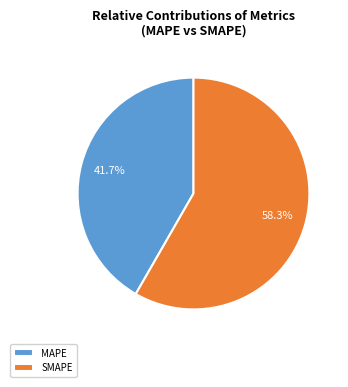

What is the majority slice?

SMAPE